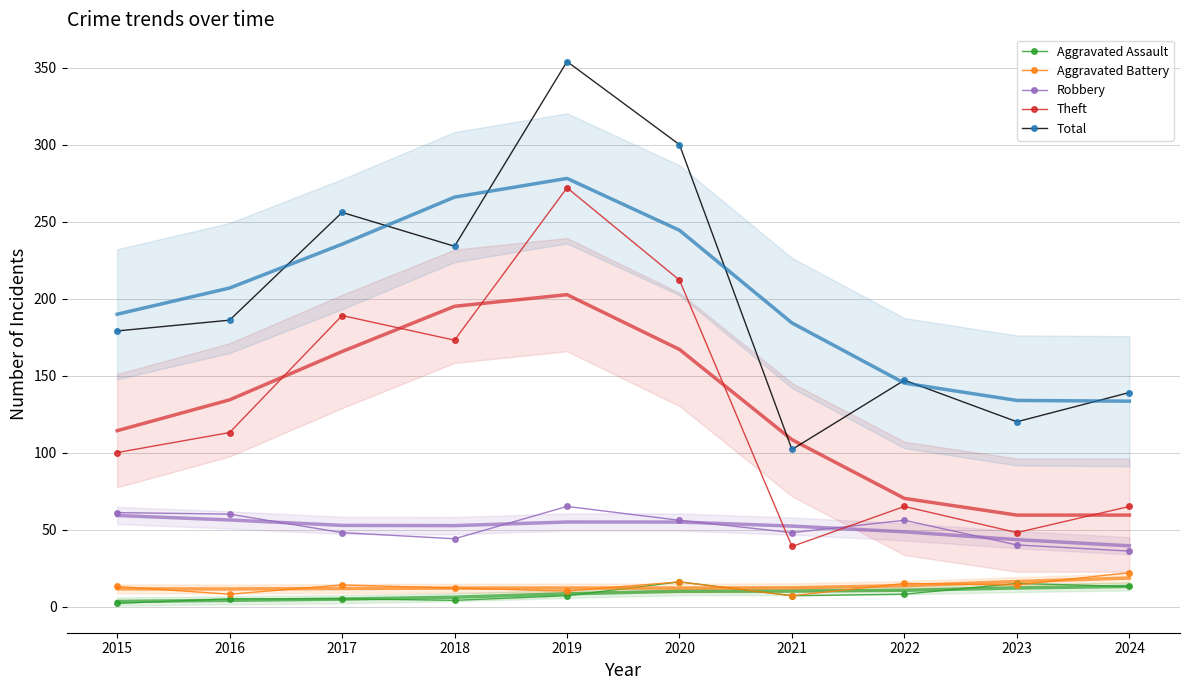

What is the total value across all series at 2021?

203